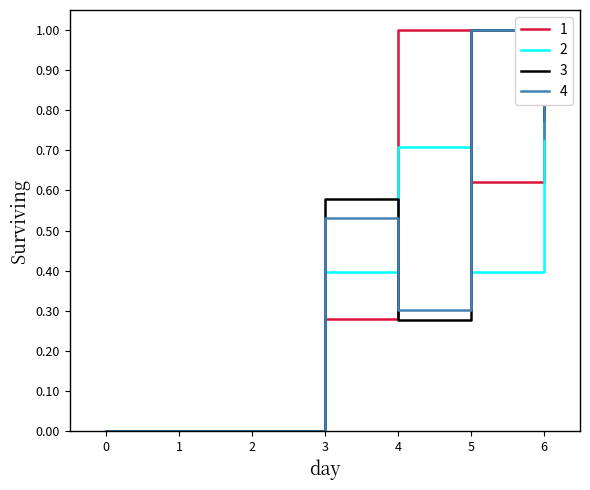

What is the sum of the 3 values at 5 and 2?

1.0